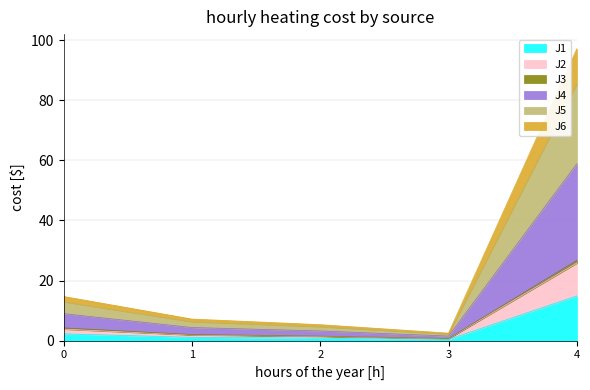

How many lines are shown in the chart?

6